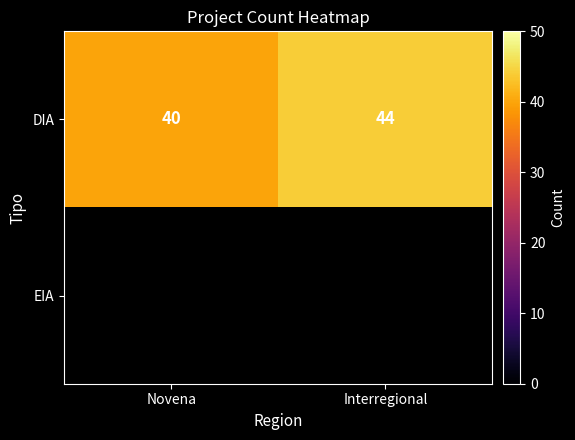

At how many categories does at least one series exceed 16?

2